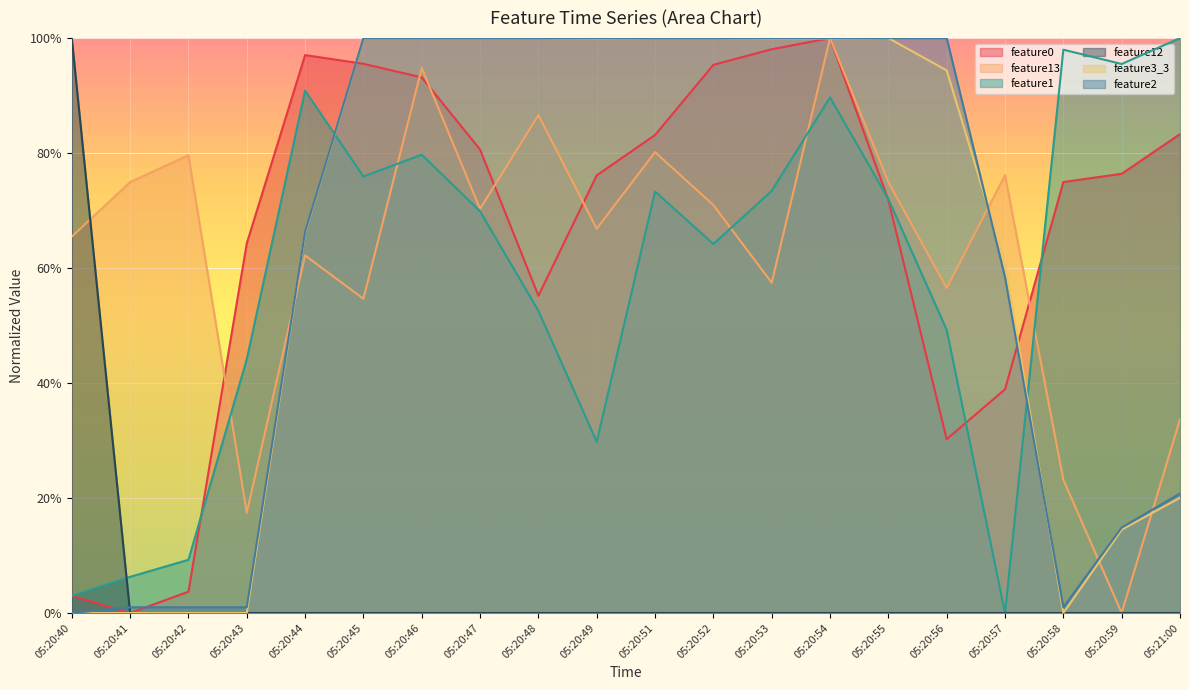

At how many categories does at least one series exceed 0?

20